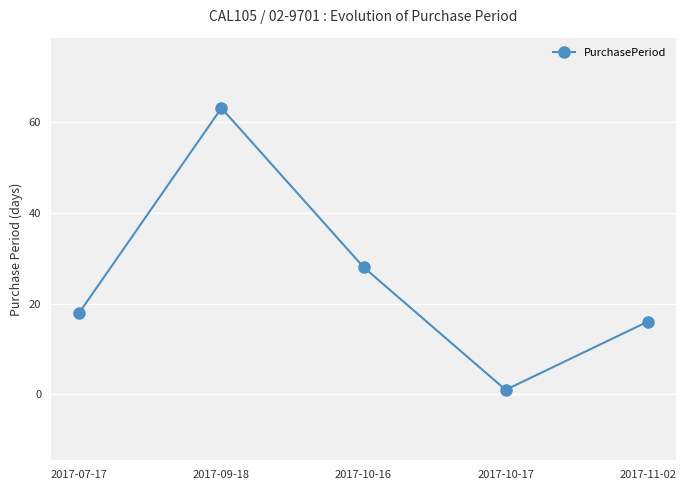

Does the chart display data point markers on the line(s)?

Yes